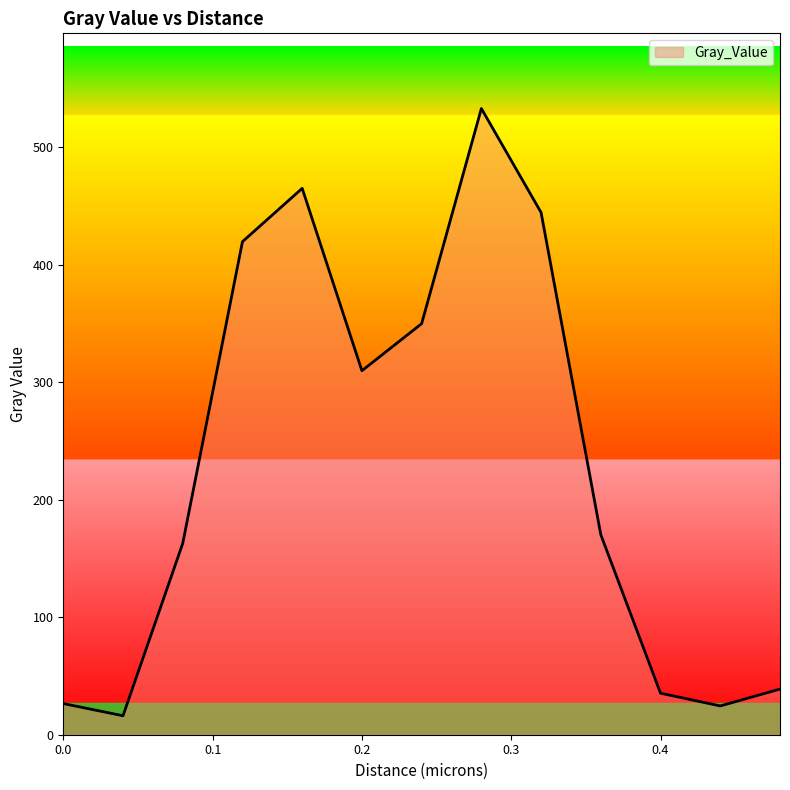

What is the maximum value shown in the chart?

533.1